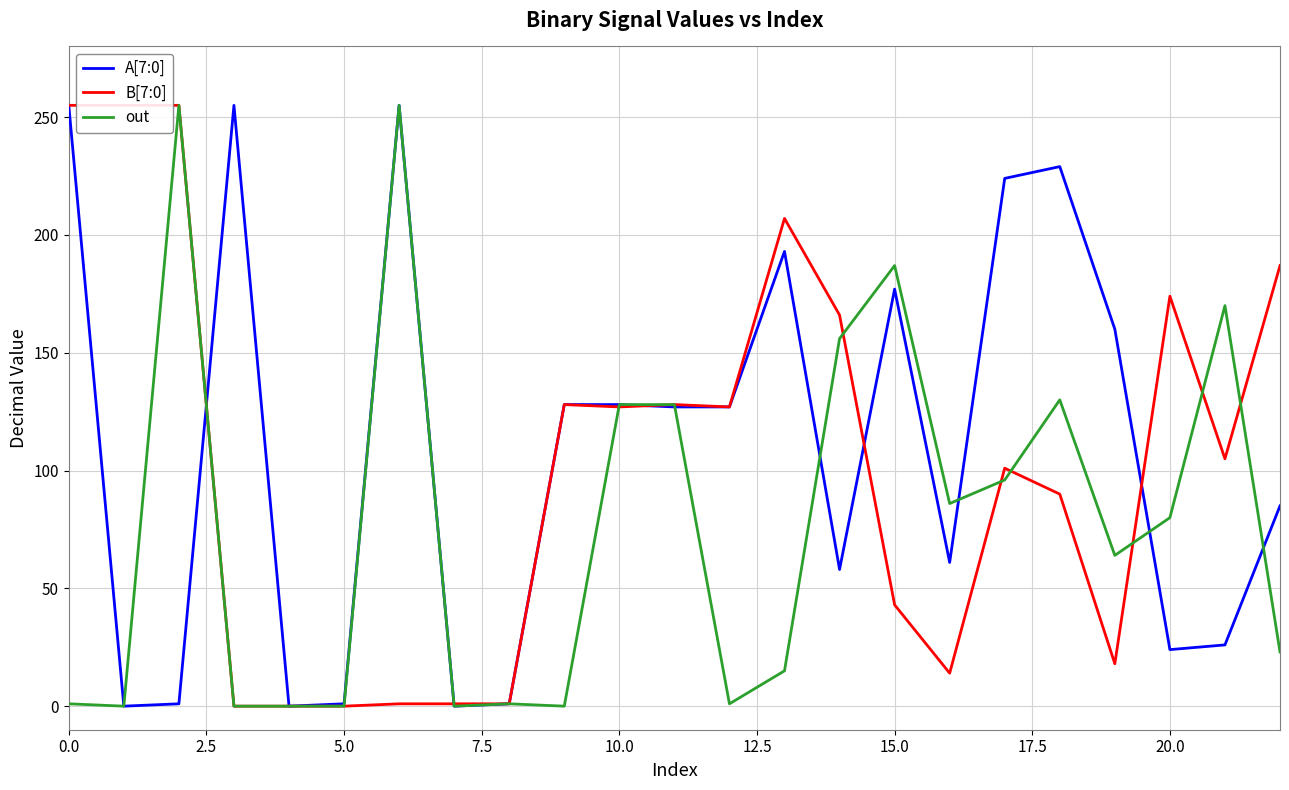

True or false: A[7:0] and out intersect in this chart.

True